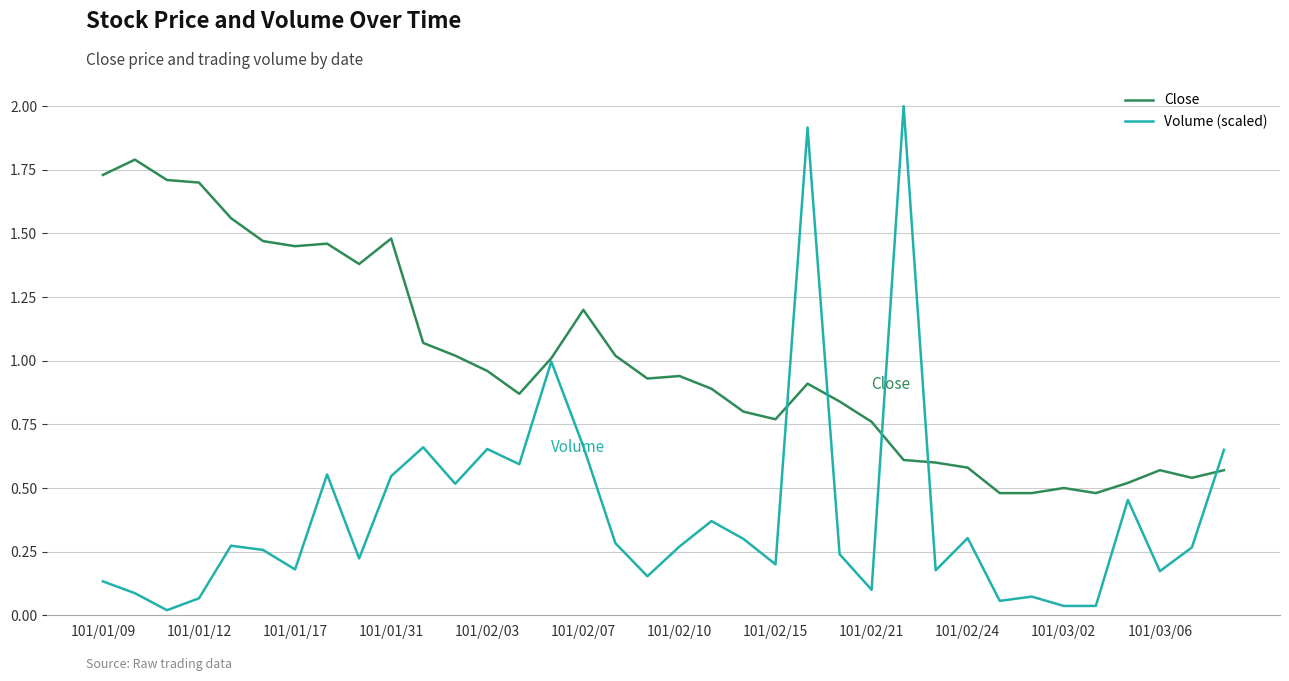

Which series has the largest total across all categories?

Close